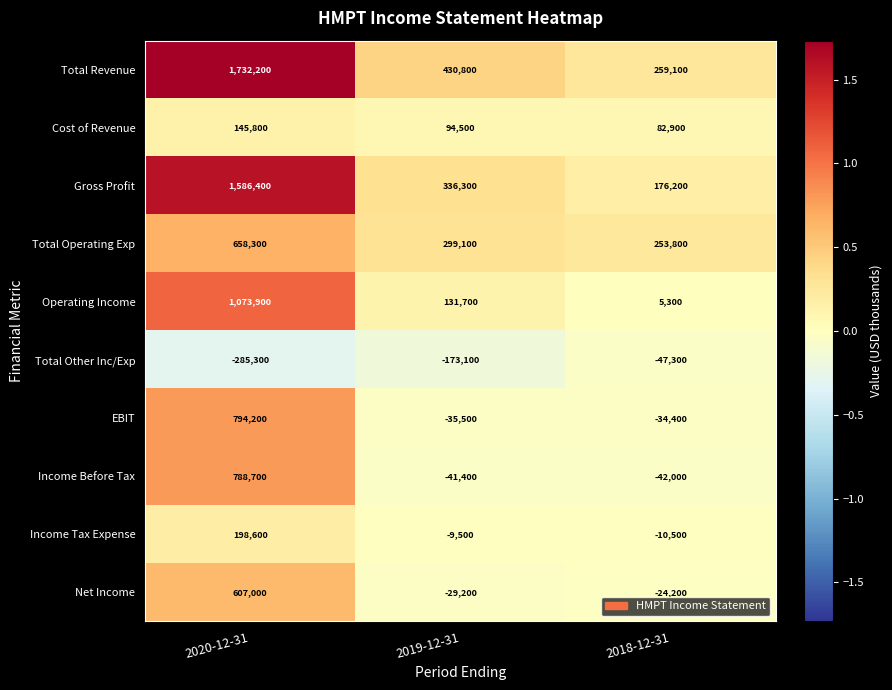

Count the number of data series in this chart.

10